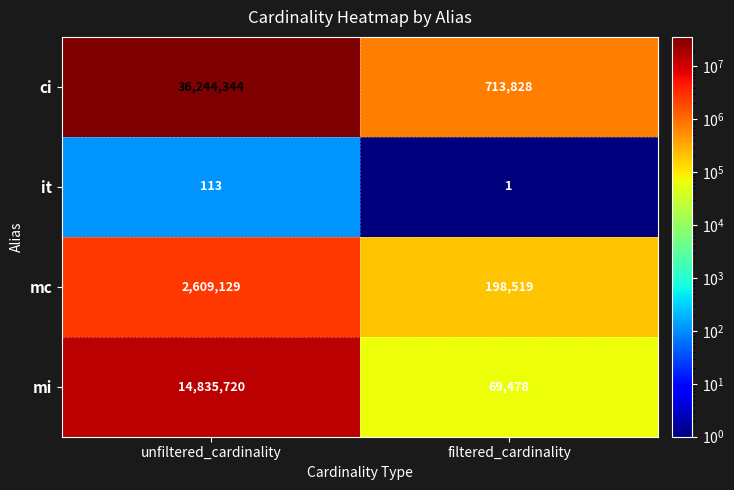

The value of mc at unfiltered_cardinality is 1086886. True or false?

False